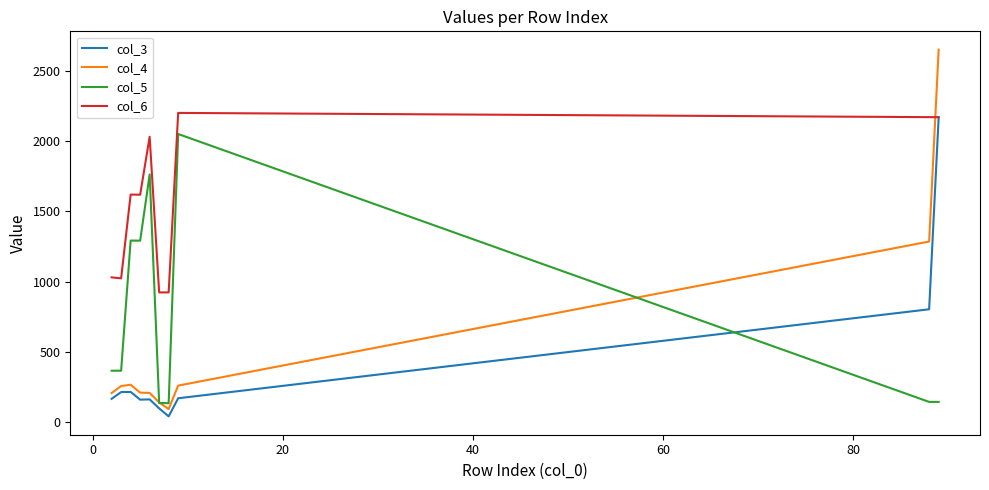

Which series has the largest range (max minus min)?

col_4